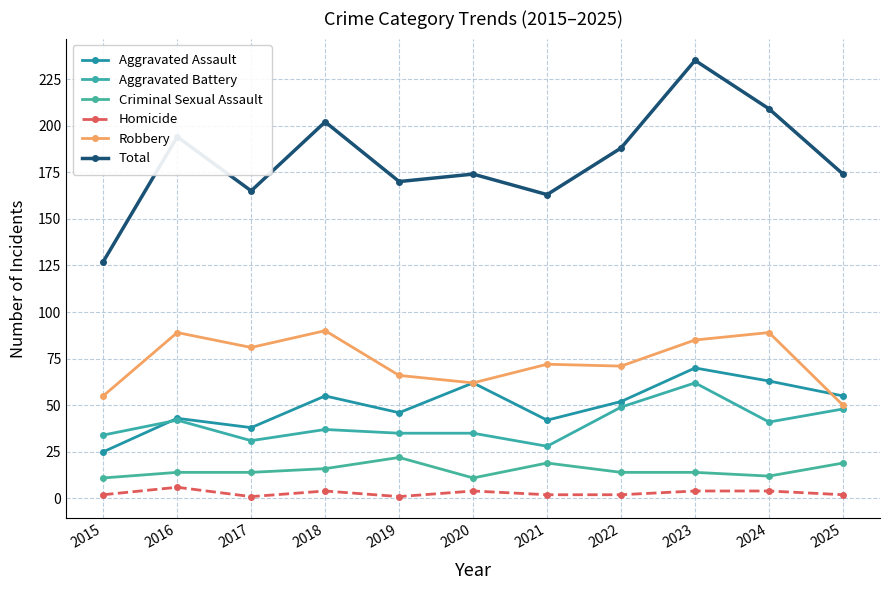

Reading left to right, extract all data points from this chart.

Aggravated Assault: 2015=25	2016=43	2017=38	2018=55	2019=46	2020=62	2021=42	2022=52	2023=70	2024=63	2025=55
Aggravated Battery: 2015=34	2016=42	2017=31	2018=37	2019=35	2020=35	2021=28	2022=49	2023=62	2024=41	2025=48
Criminal Sexual Assault: 2015=11	2016=14	2017=14	2018=16	2019=22	2020=11	2021=19	2022=14	2023=14	2024=12	2025=19
Homicide: 2015=2	2016=6	2017=1	2018=4	2019=1	2020=4	2021=2	2022=2	2023=4	2024=4	2025=2
Robbery: 2015=55	2016=89	2017=81	2018=90	2019=66	2020=62	2021=72	2022=71	2023=85	2024=89	2025=50
Total: 2015=127	2016=194	2017=165	2018=202	2019=170	2020=174	2021=163	2022=188	2023=235	2024=209	2025=174